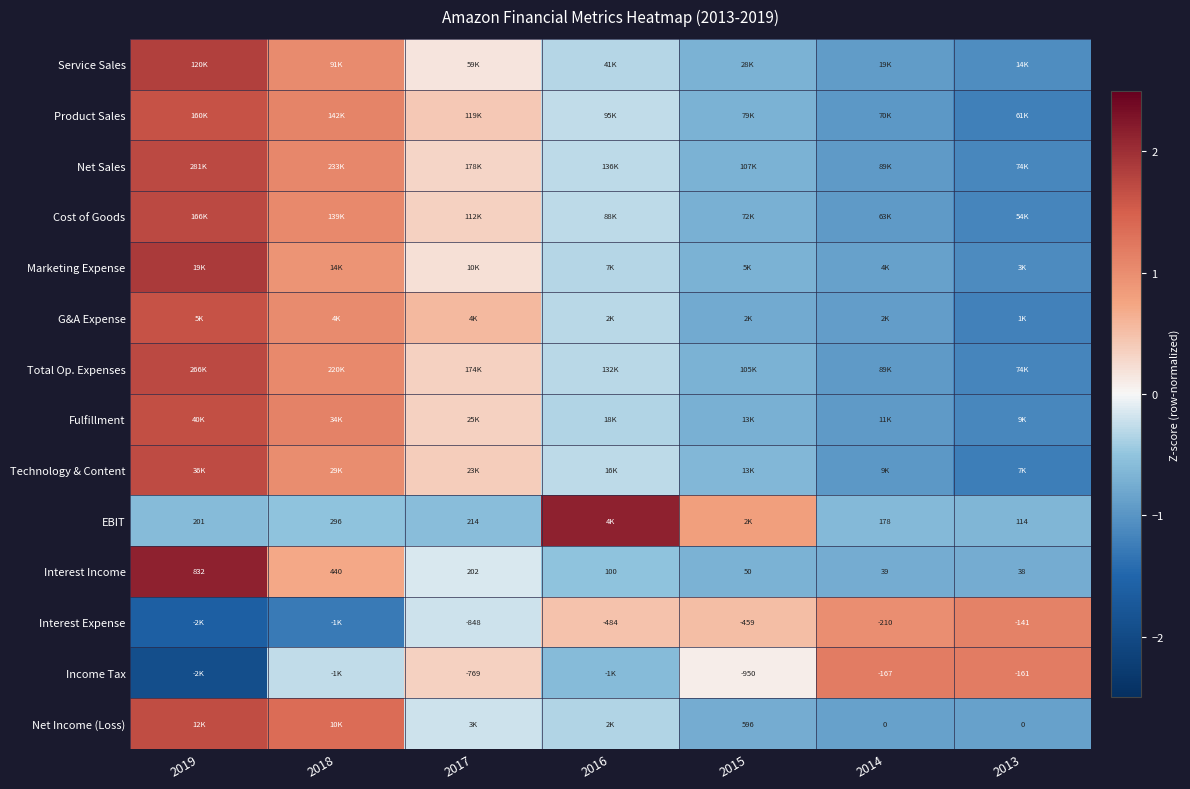

What is the difference between the maximum and second lowest values in the Technology & Content series?

2.7